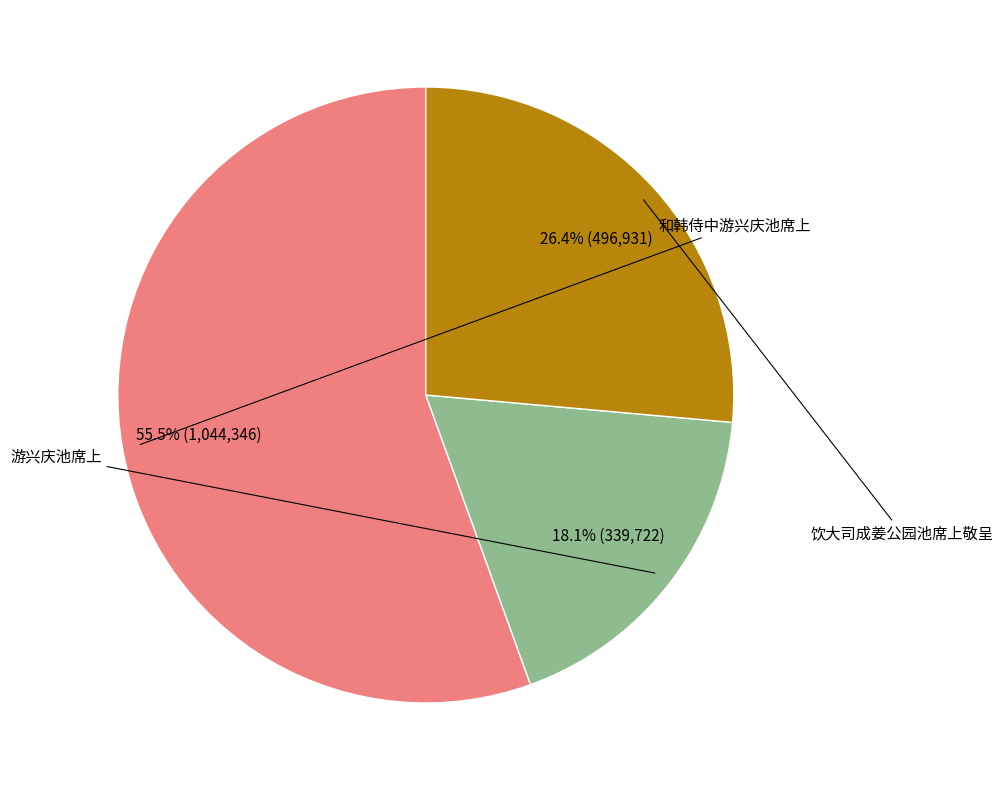

How many slices are in this pie chart?

3